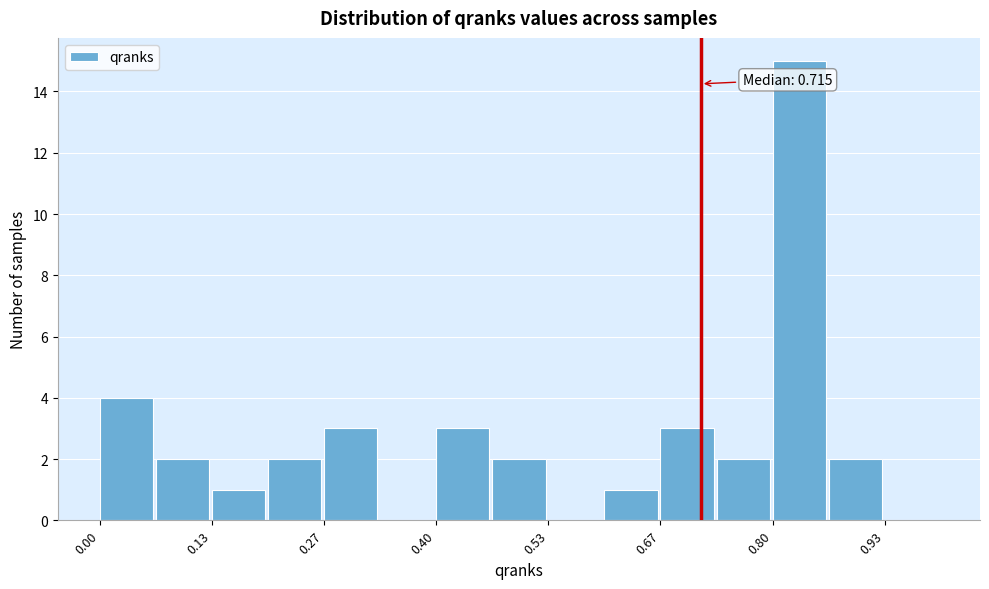

Around what value on the x-axis is the tallest bar? Give the approximate position of its centre, as read against the axis.

0.84